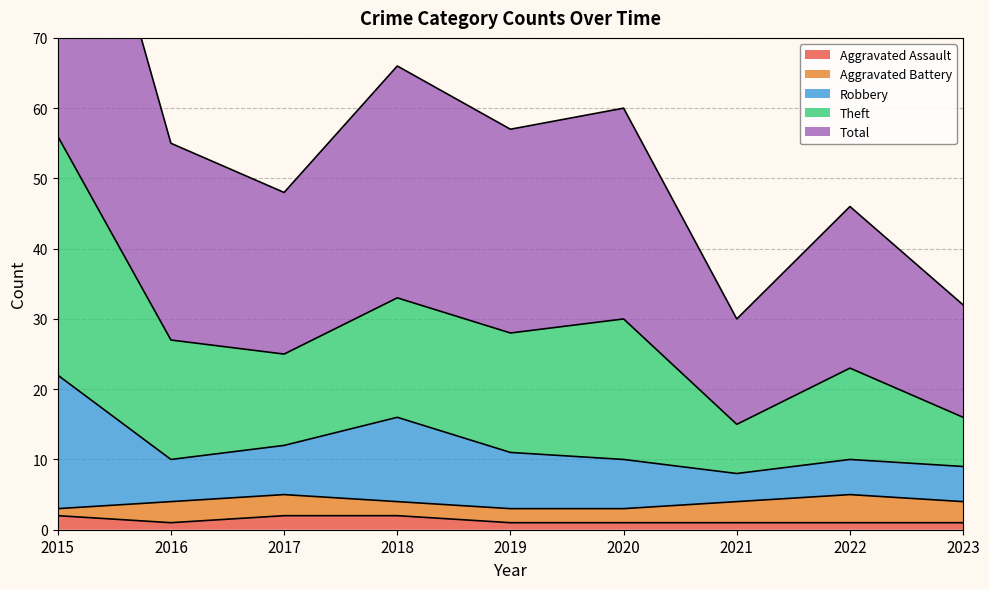

In Aggravated Assault, how many points are lower than both neighbors (excluding endpoints)?

1